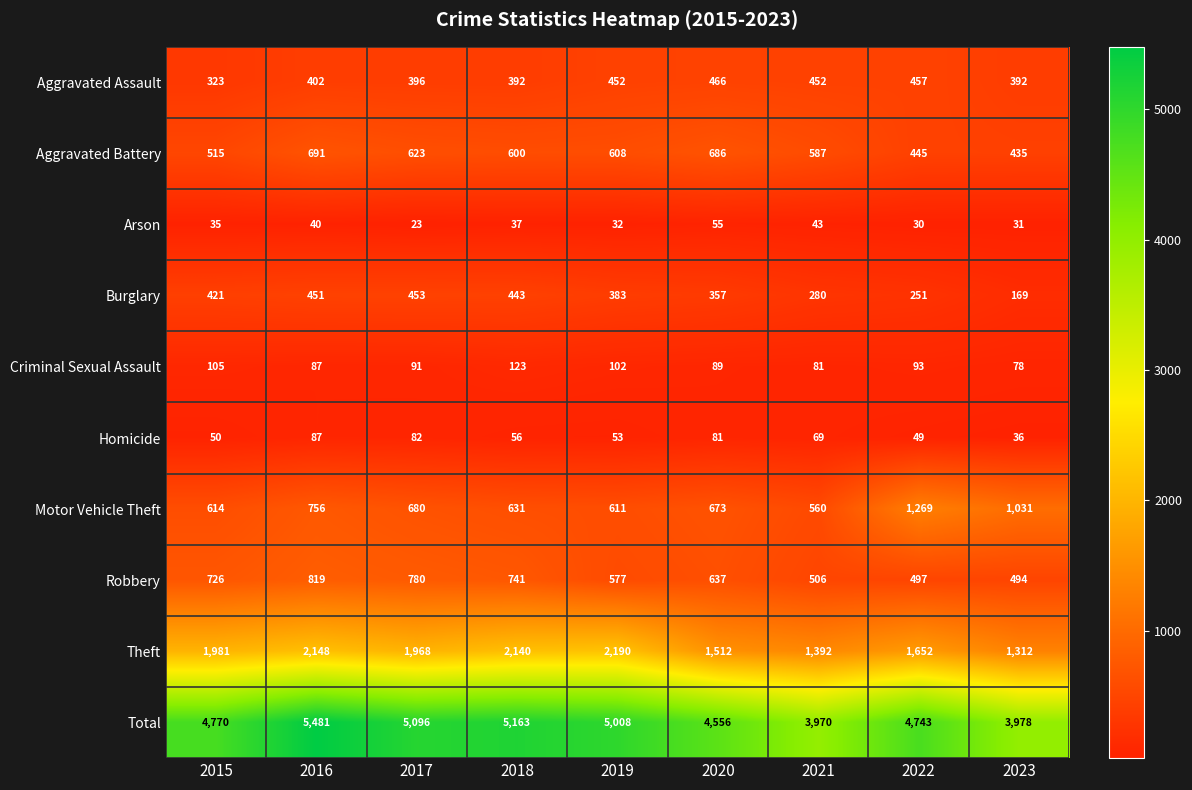

What is the approximate value of Robbery at 2017, to the nearest 10?

780